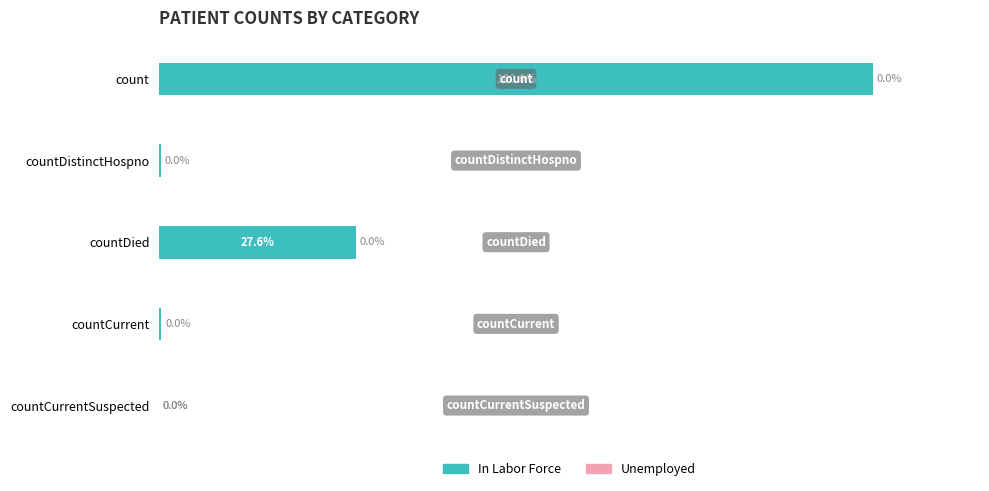

Where is the data nearest to the value 50?

countDied